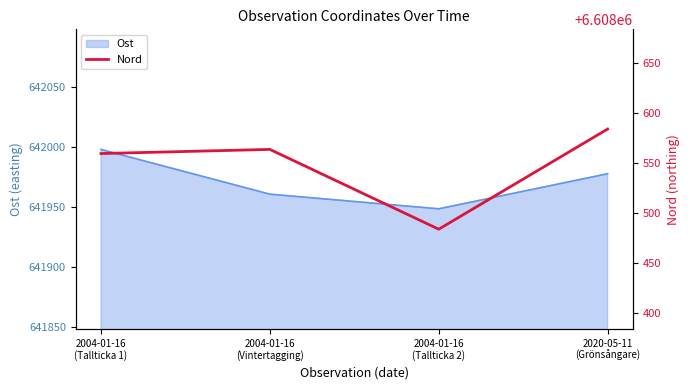

How many data points are above 6608563?

2